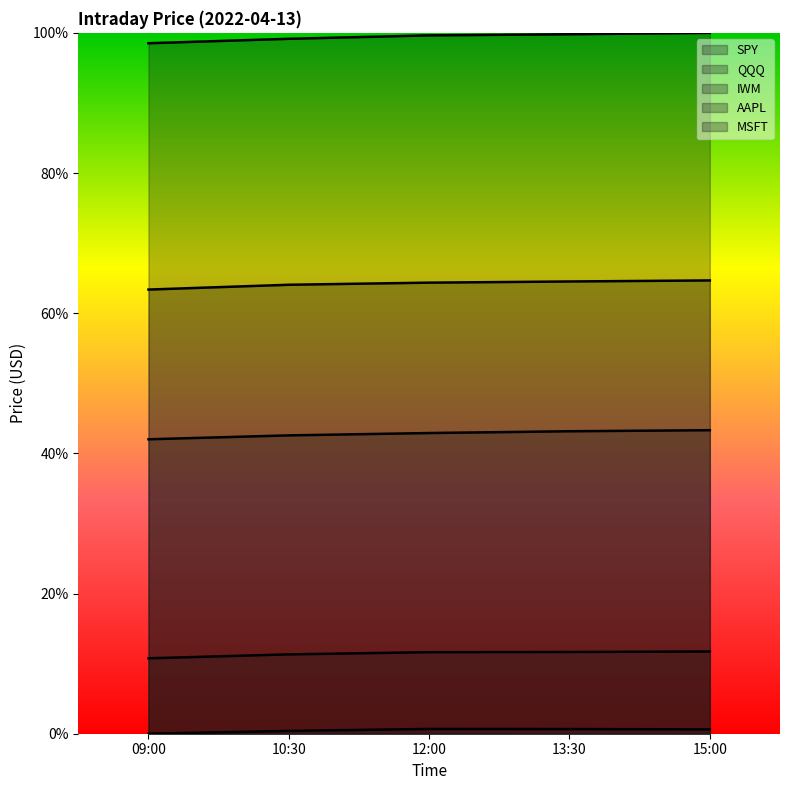

At which category does the chart reach its peak across all series?

15:00